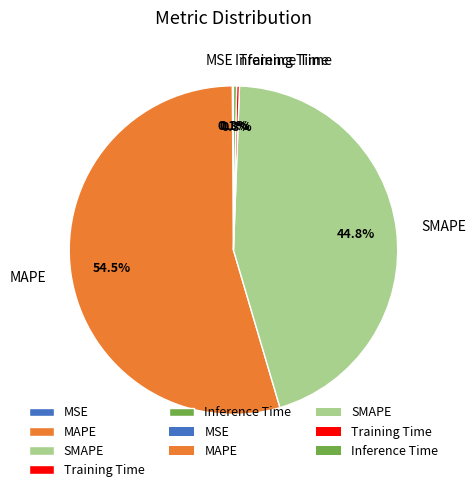

Which slice represents more than half of the pie?

MAPE